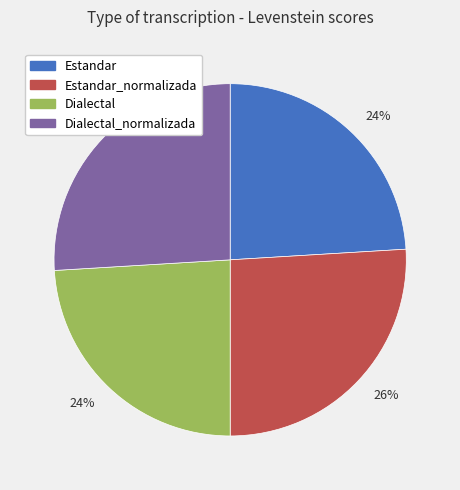

To the nearest percent, what is the average slice percentage?

25%